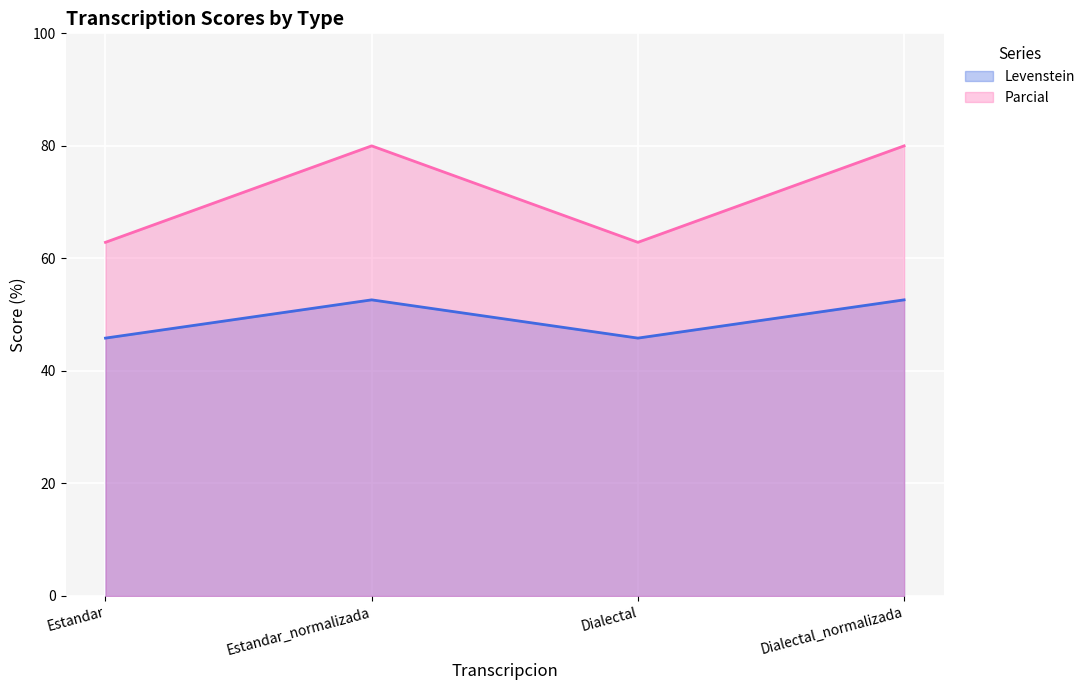

How many interior local peaks does the Levenstein series have?

1